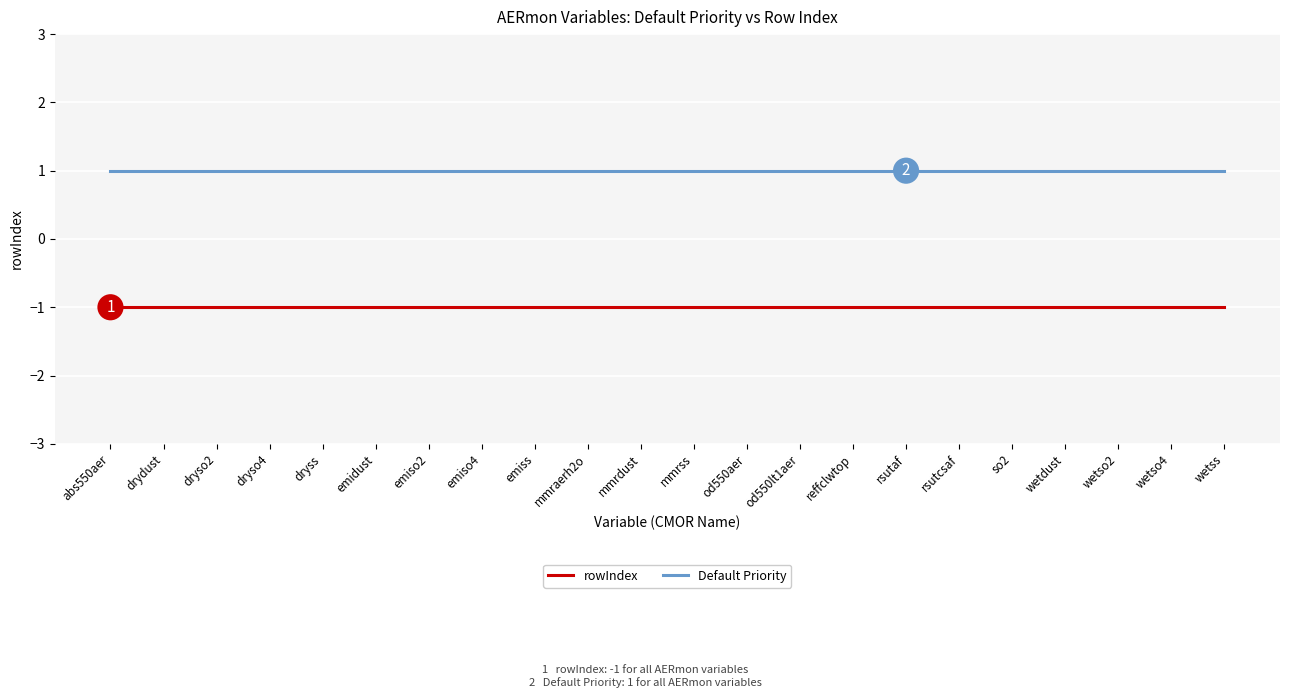

The value of rowIndex at dryss is -1. True or false?

True